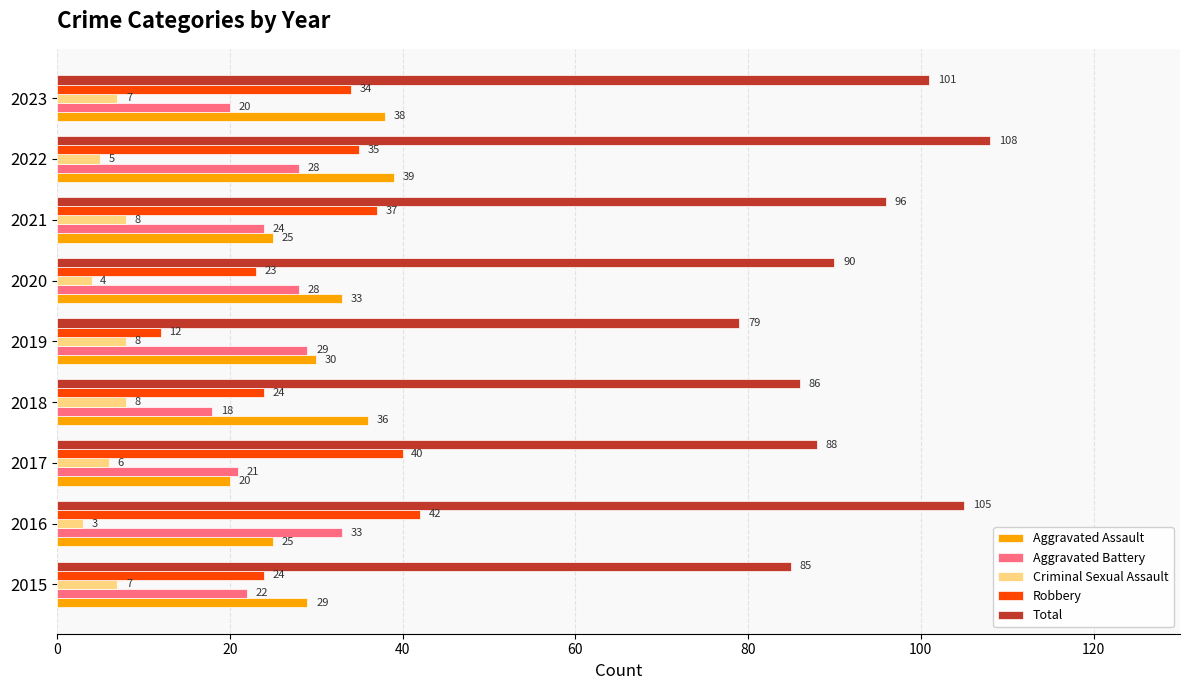

What is the average value of the Robbery series?

30